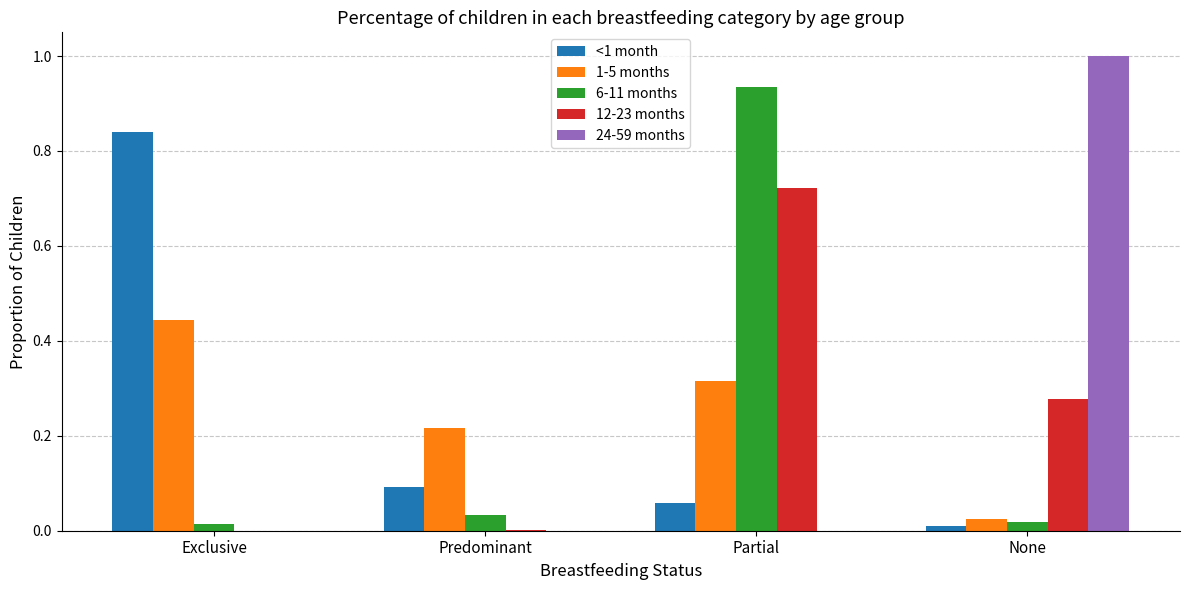

What is the greatest value displayed?

1.0